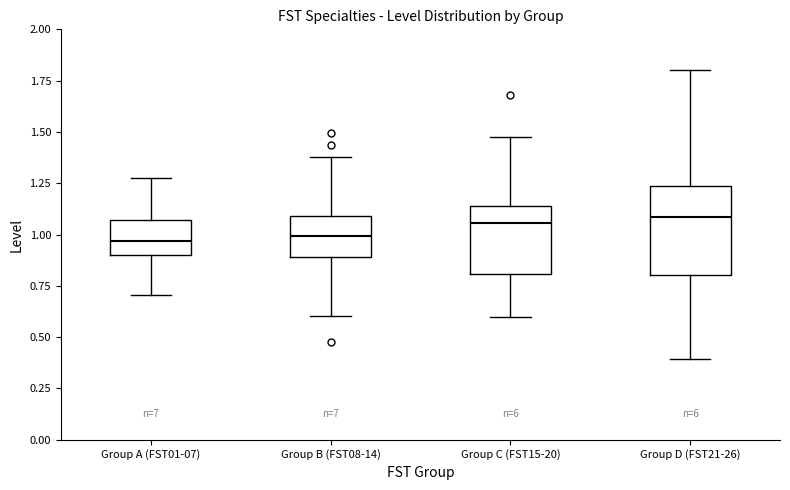

Reading left to right, read every box against the y-axis: the position of its median line, the range the box covers, and the ends of its whiskers. The values are not printed on the chart, so give them approximately, as read against the axis.

Group A (FST01-07): median 0.95, box 0.90 to 1.05, whiskers 0.70 to 1.30
Group B (FST08-14): median 1.00, box 0.90 to 1.10, whiskers 0.60 to 1.40
Group C (FST15-20): median 1.05, box 0.80 to 1.15, whiskers 0.60 to 1.45
Group D (FST21-26): median 1.10, box 0.80 to 1.25, whiskers 0.40 to 1.80